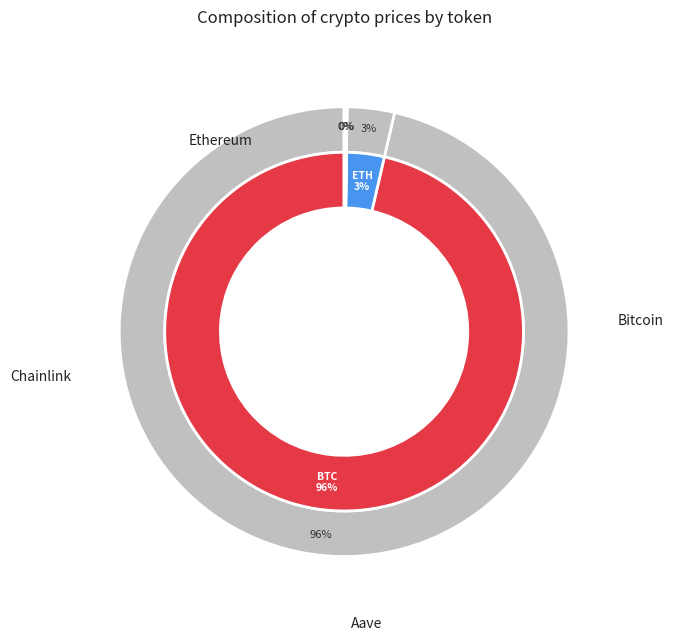

True or false: Chainlink accounts for 12% of the total.

False